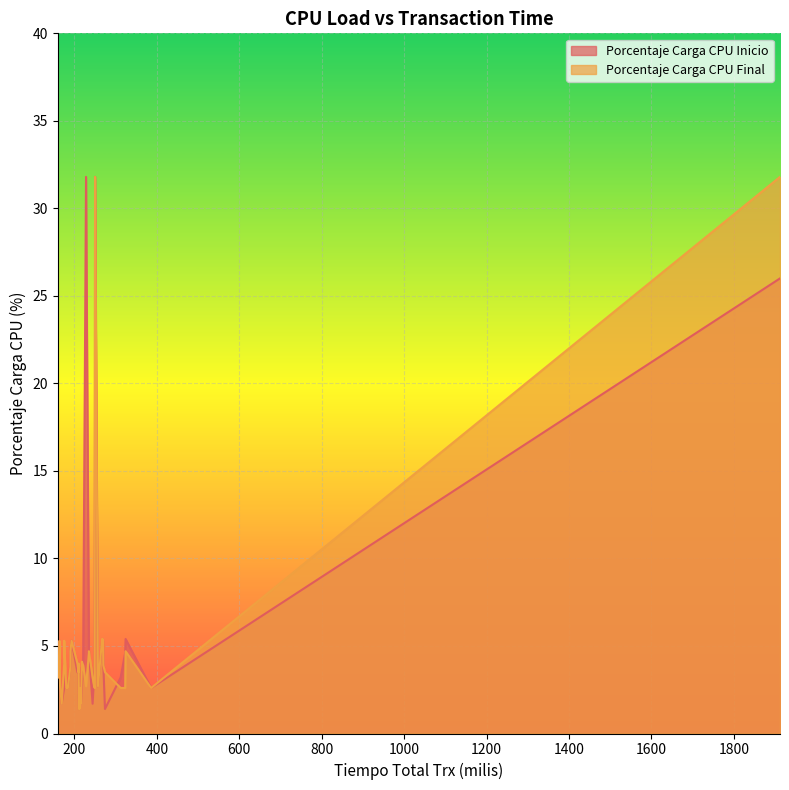

What is the difference between the maximum and minimum values in the Porcentaje Carga CPU Final series?

30.4